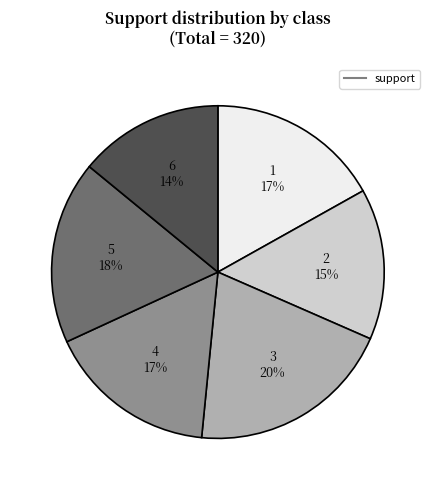

How many slices are in this pie chart?

6